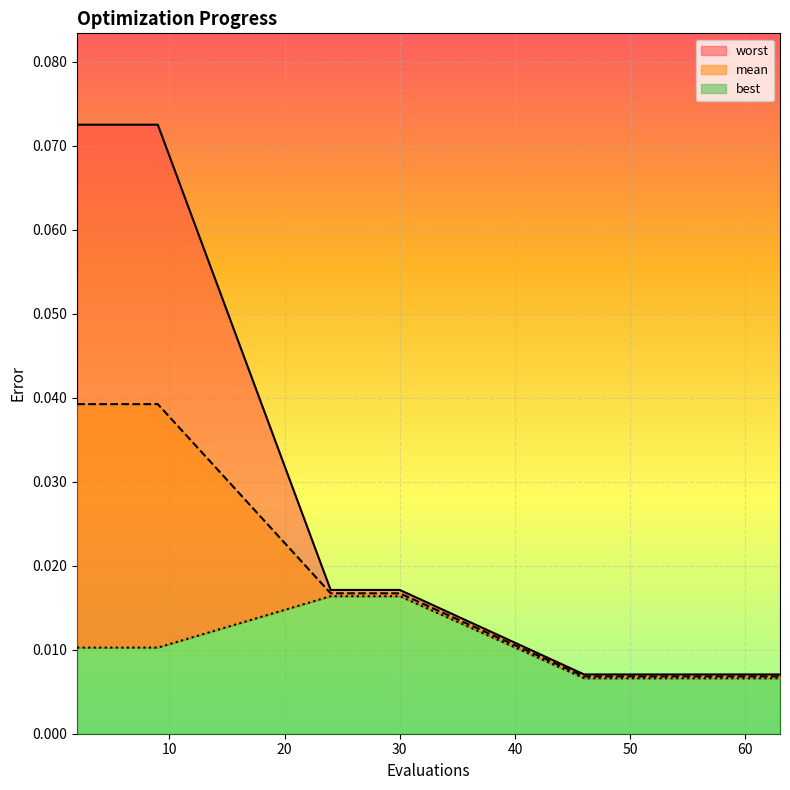

What is the total value across all series at 24?

0.1